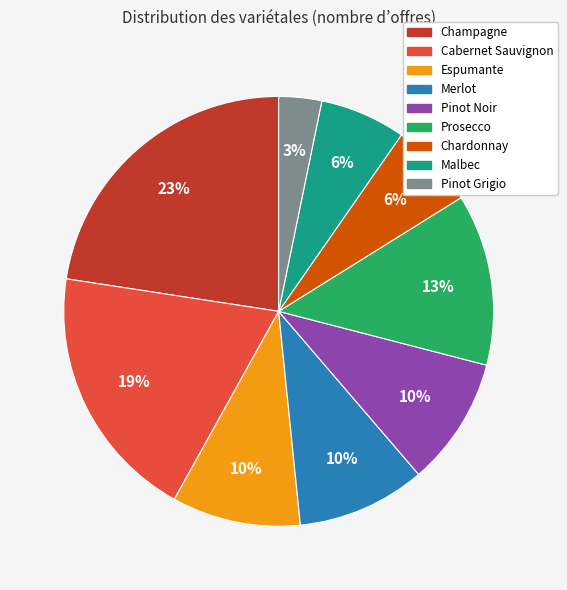

True or false: Chardonnay accounts for 6% of the total.

True